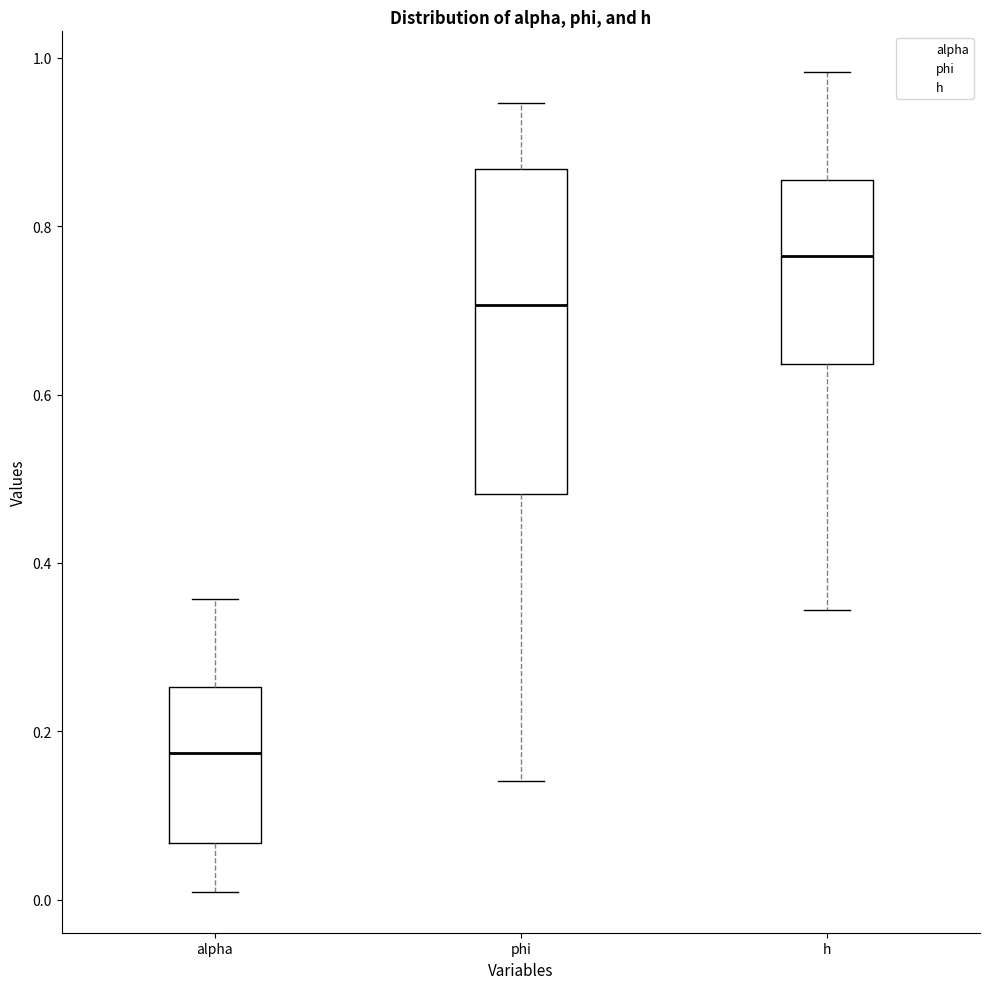

Reading left to right, read every box against the y-axis: the position of its median line, the range the box covers, and the ends of its whiskers. The values are not printed on the chart, so give them approximately, as read against the axis.

alpha: median 0.18, box 0.06 to 0.26, whiskers 0.00 to 0.36
phi: median 0.70, box 0.48 to 0.86, whiskers 0.14 to 0.94
h: median 0.76, box 0.64 to 0.86, whiskers 0.34 to 0.98